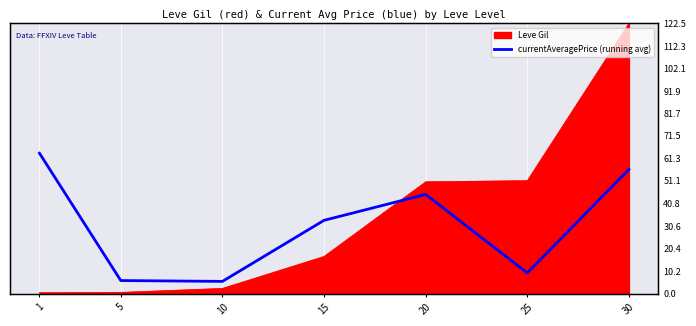

What is the difference between the second highest and minimum values?

50.8